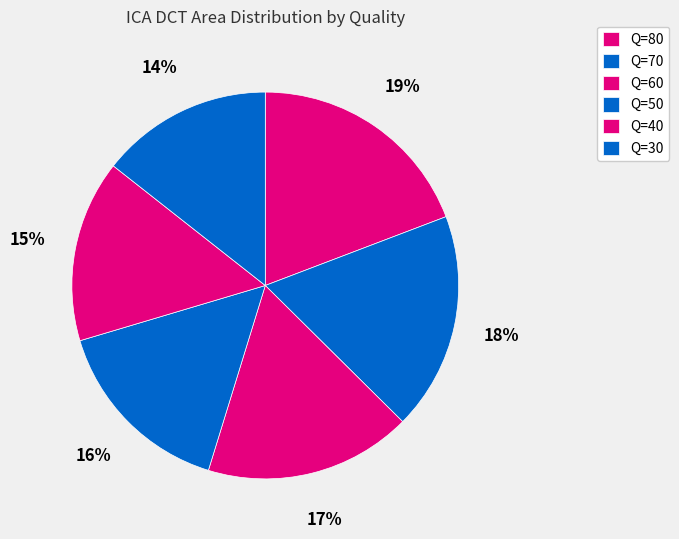

True or false: Q=80 accounts for 19% of the total.

True